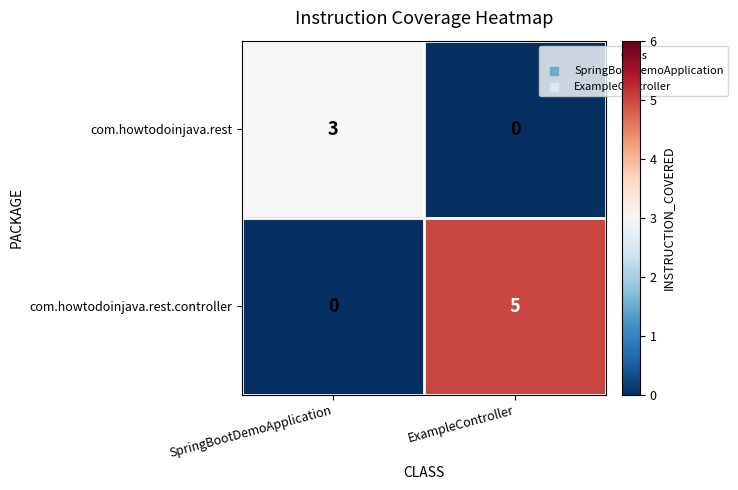

What is the sum of all com.howtodoinjava.rest values?

3